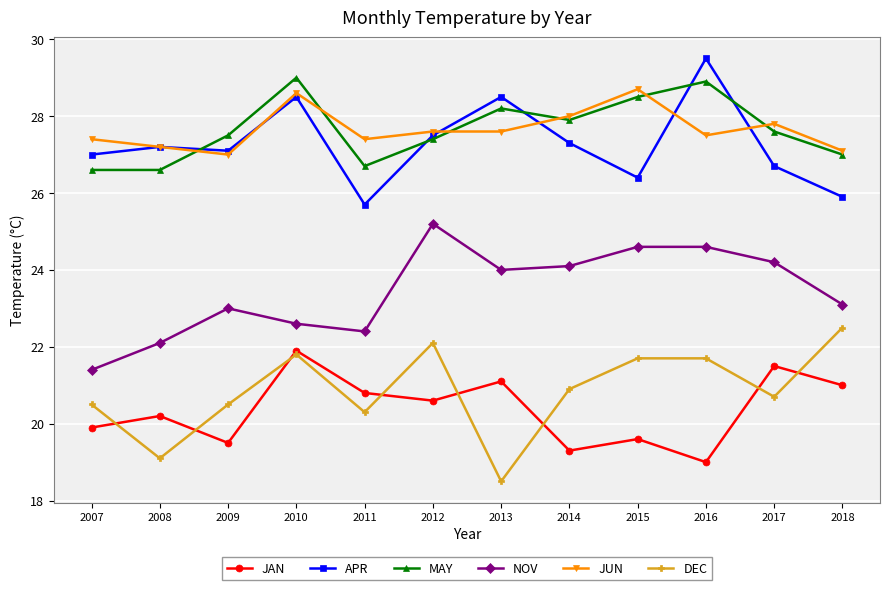

What is the sum of the MAY values at 2015 and 2013?

56.7